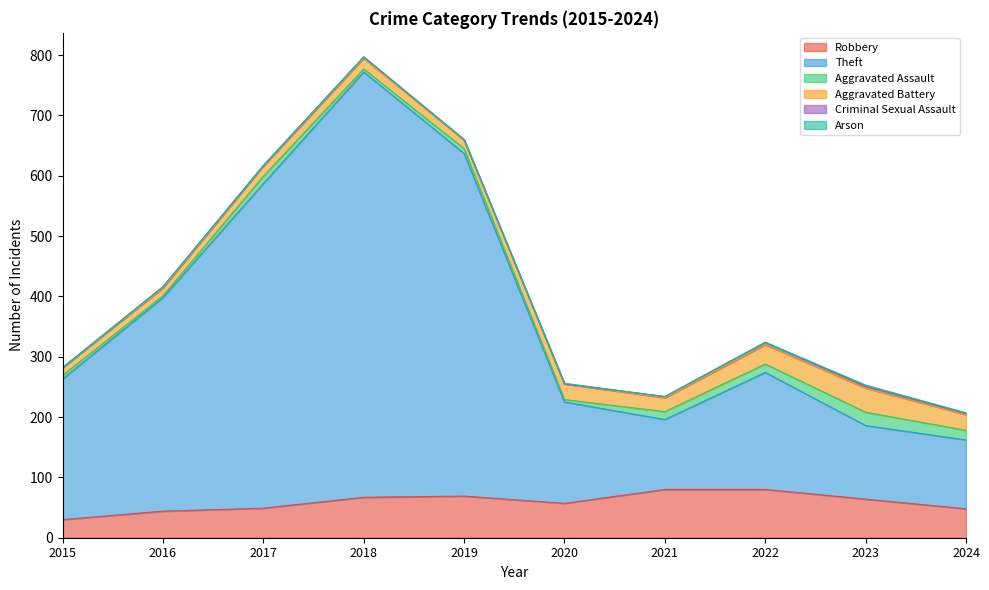

Which series changed the most between 2023 and 2024?

Robbery